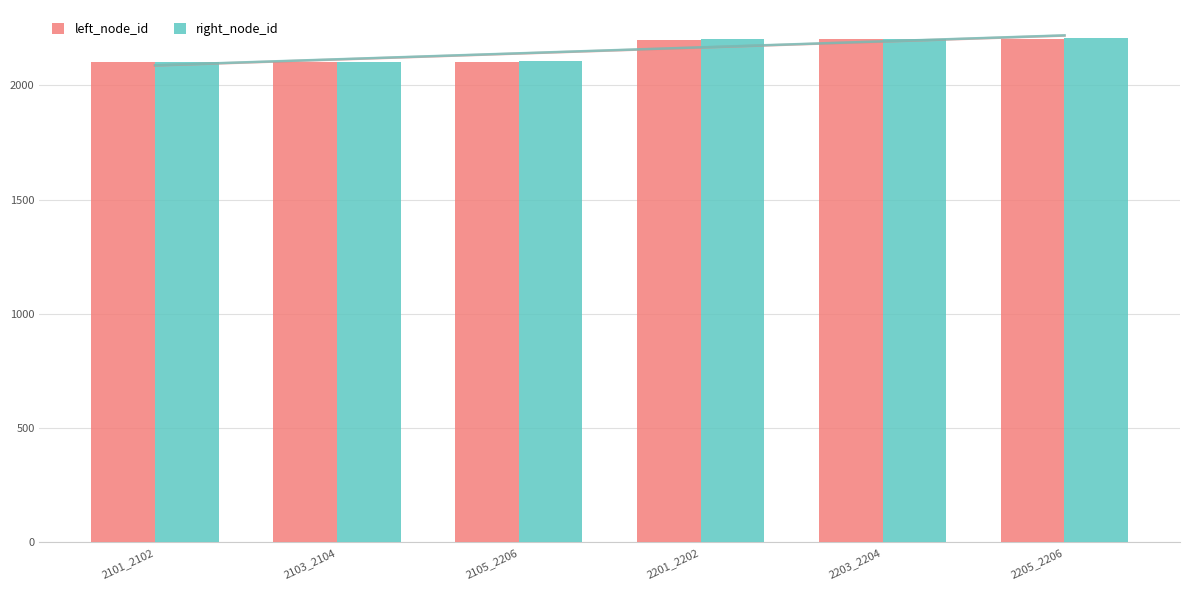

At which label does left_node_id reach its minimum?

2101_2102